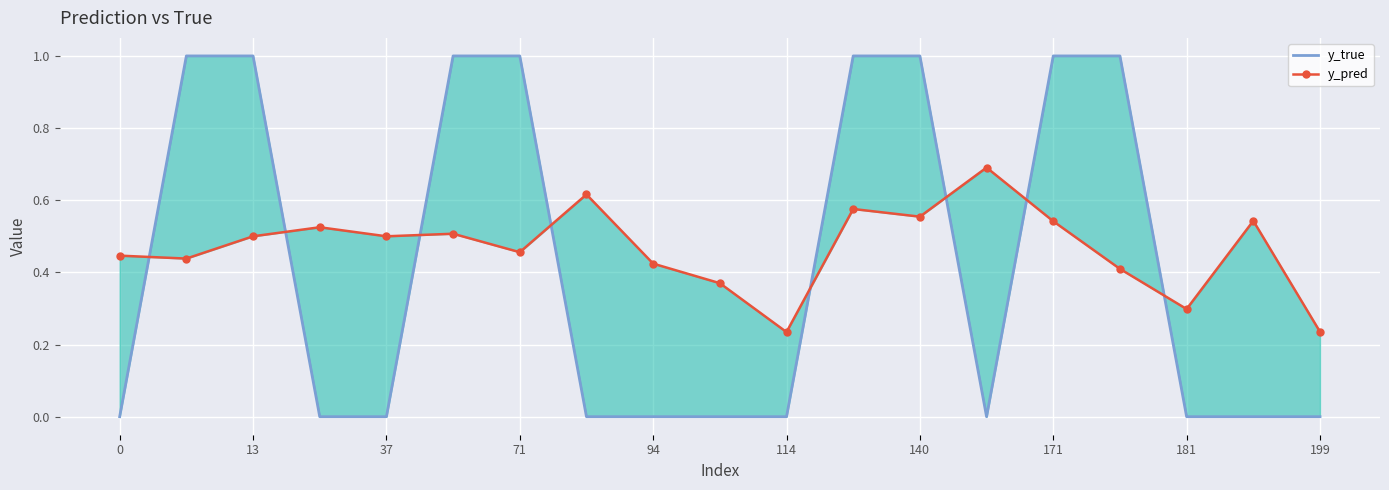

Count the y_pred values in the range 0 to 1.

19